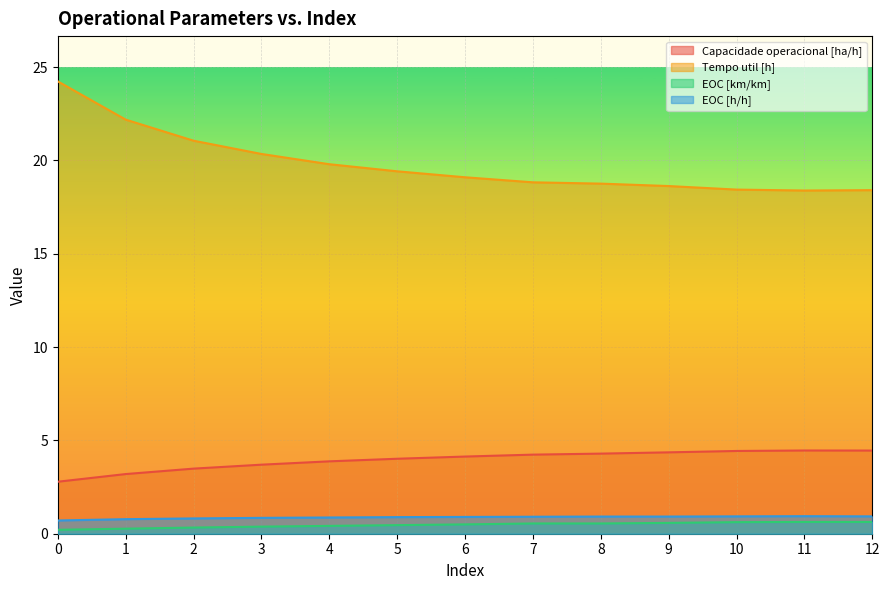

What is the value of the EOC [h/h] point at the 9th from the left?

0.9